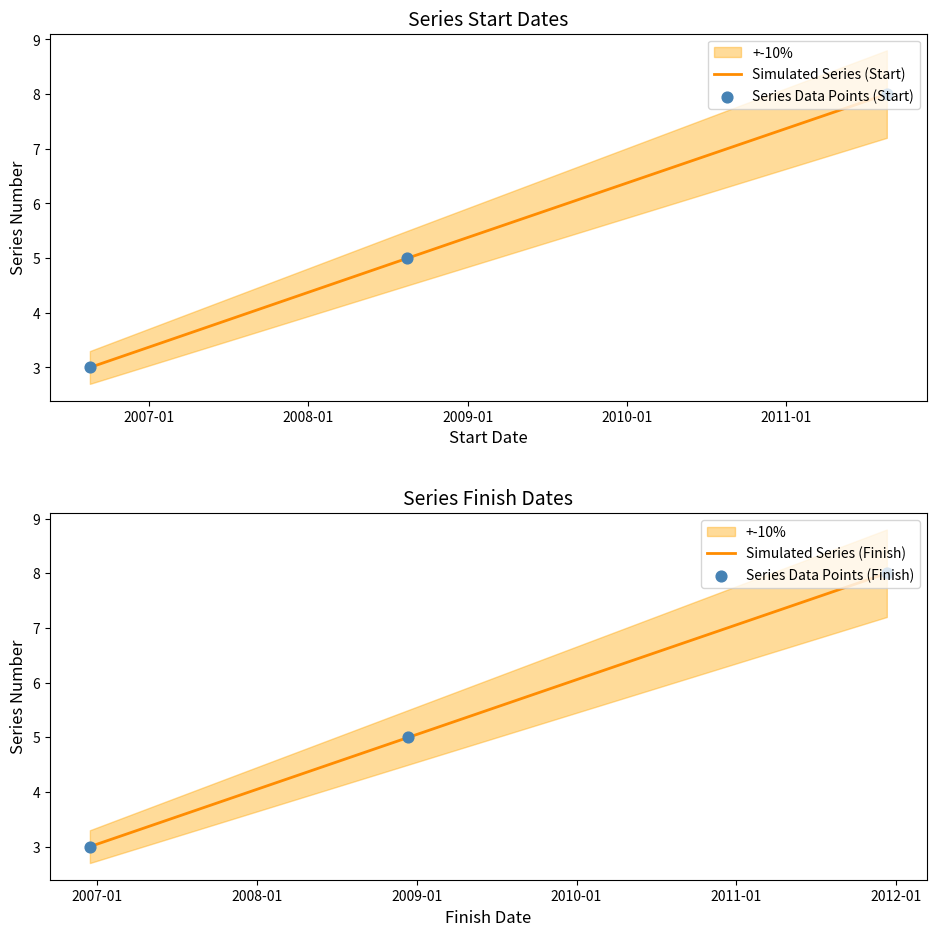

What is the minimum value for Simulated Series (Start)?

3.0